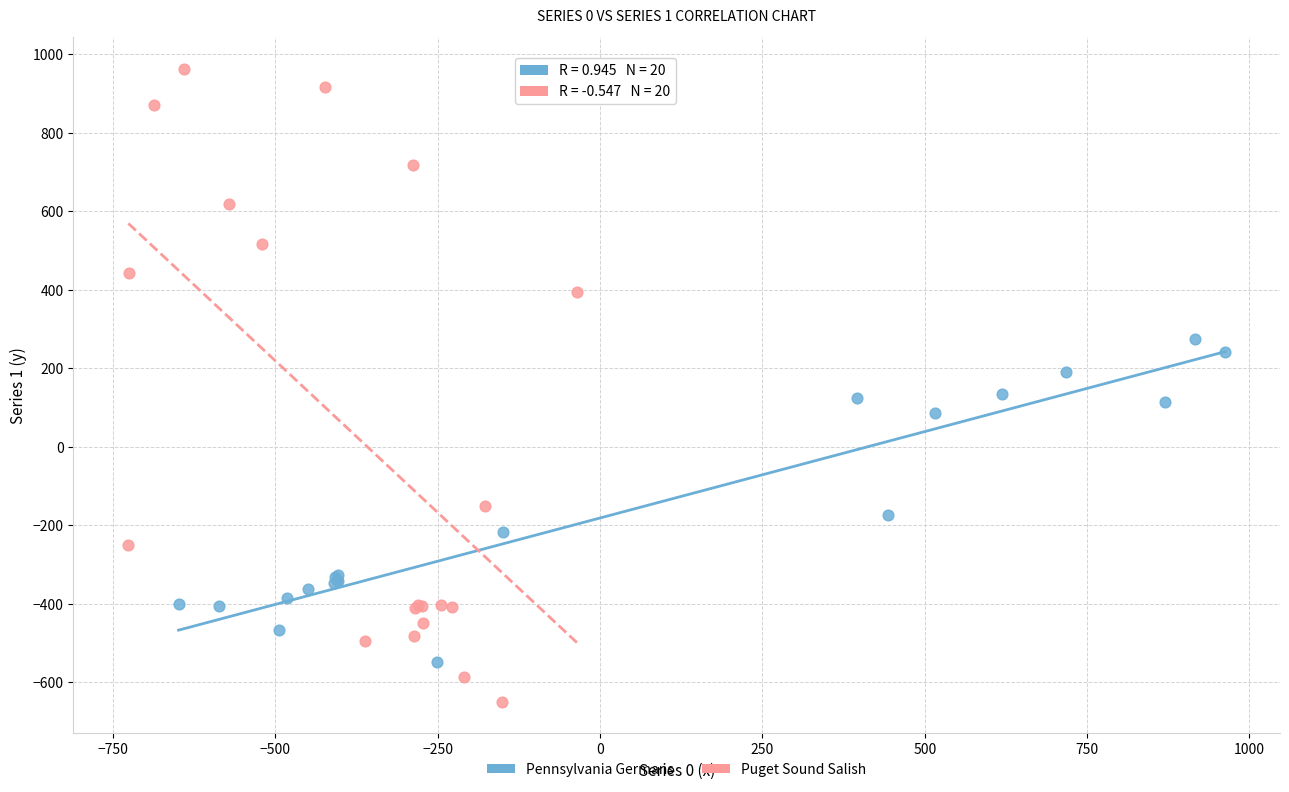

Which series contains the highest Y value?

Puget Sound Salish